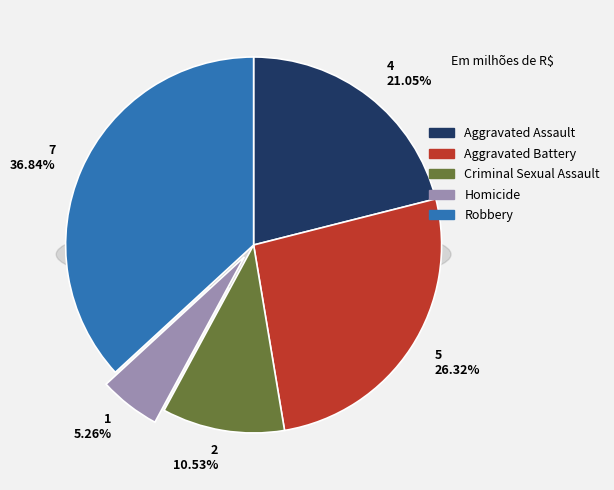

Which slice is the largest?

Robbery